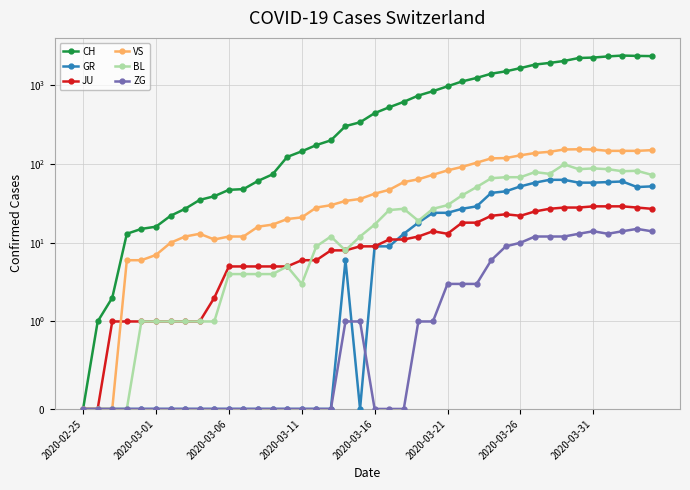

Where is JU nearest to the value 14?

24